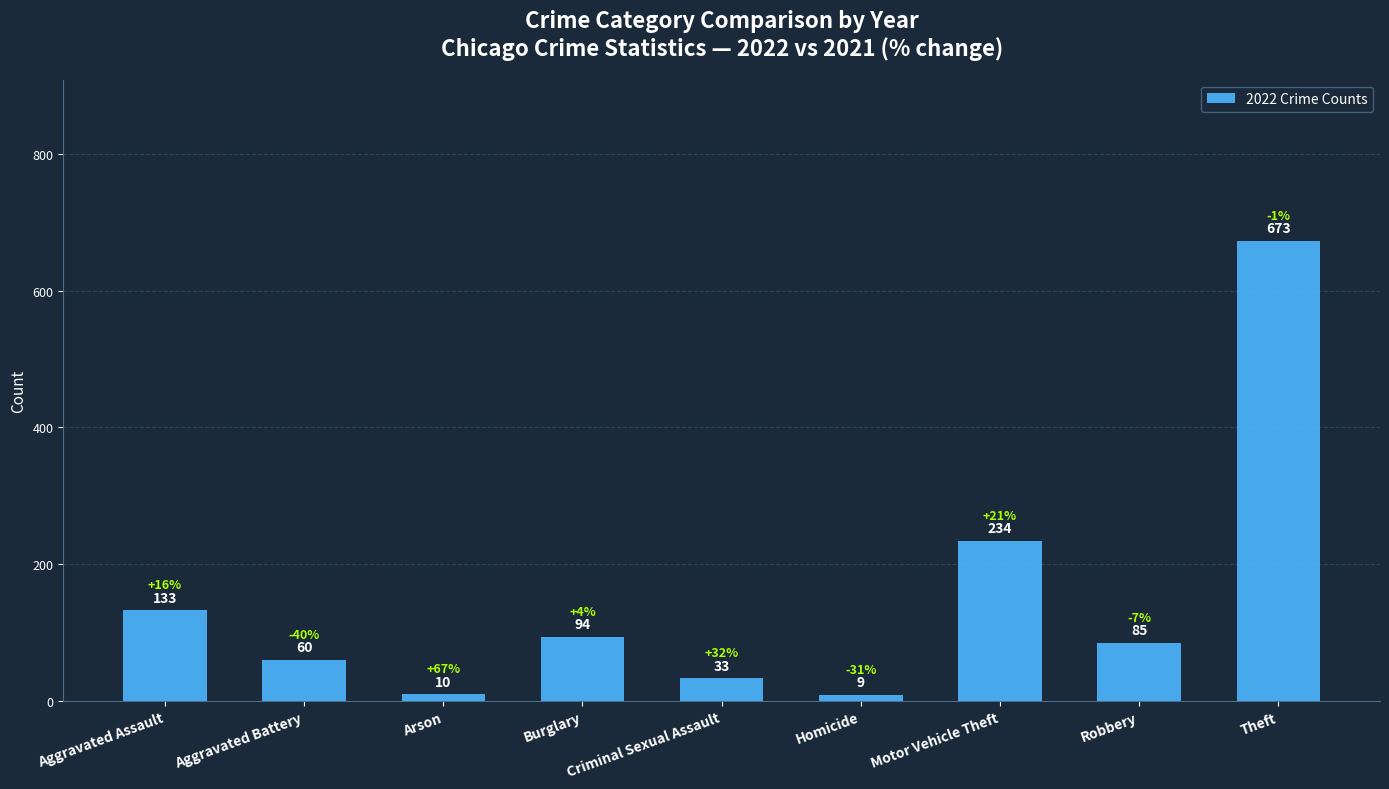

List the labels in order of value, largest first.

Theft, Motor Vehicle Theft, Aggravated Assault, Burglary, Robbery, Aggravated Battery, Criminal Sexual Assault, Arson, Homicide